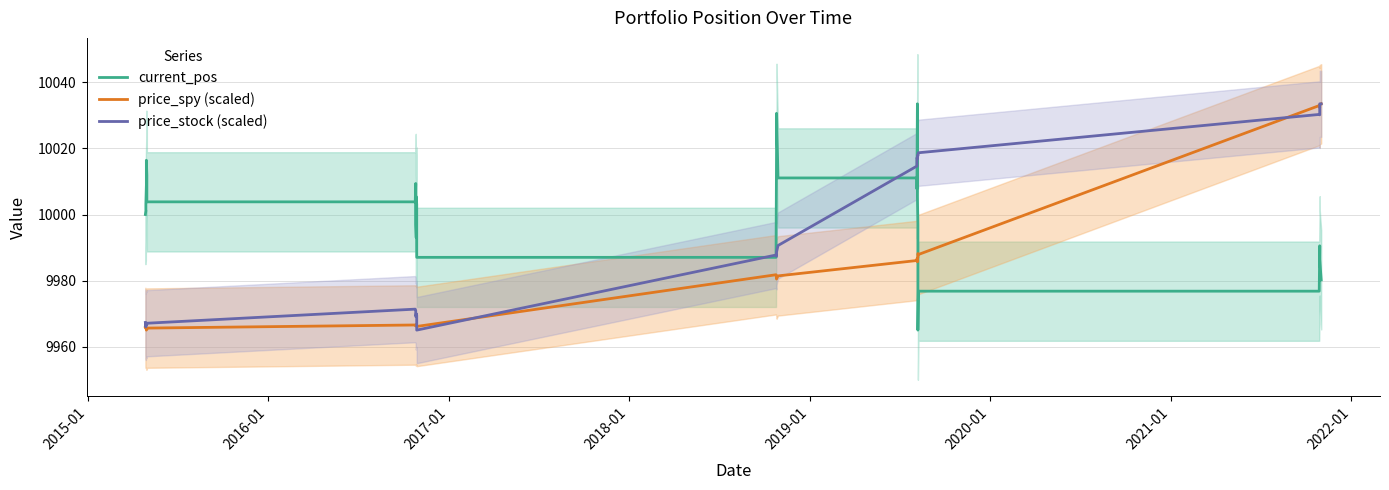

How many interior local peaks does the price_stock (scaled) series have?

7